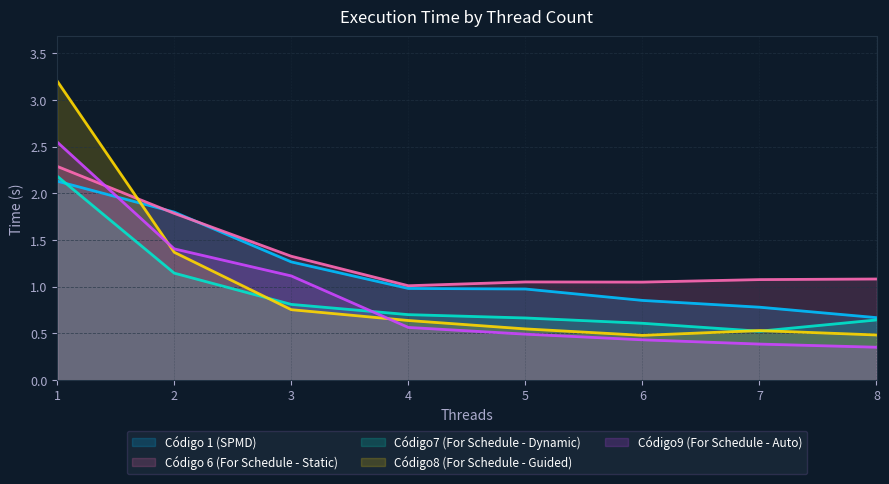

At how many categories does at least one series exceed 0?

8